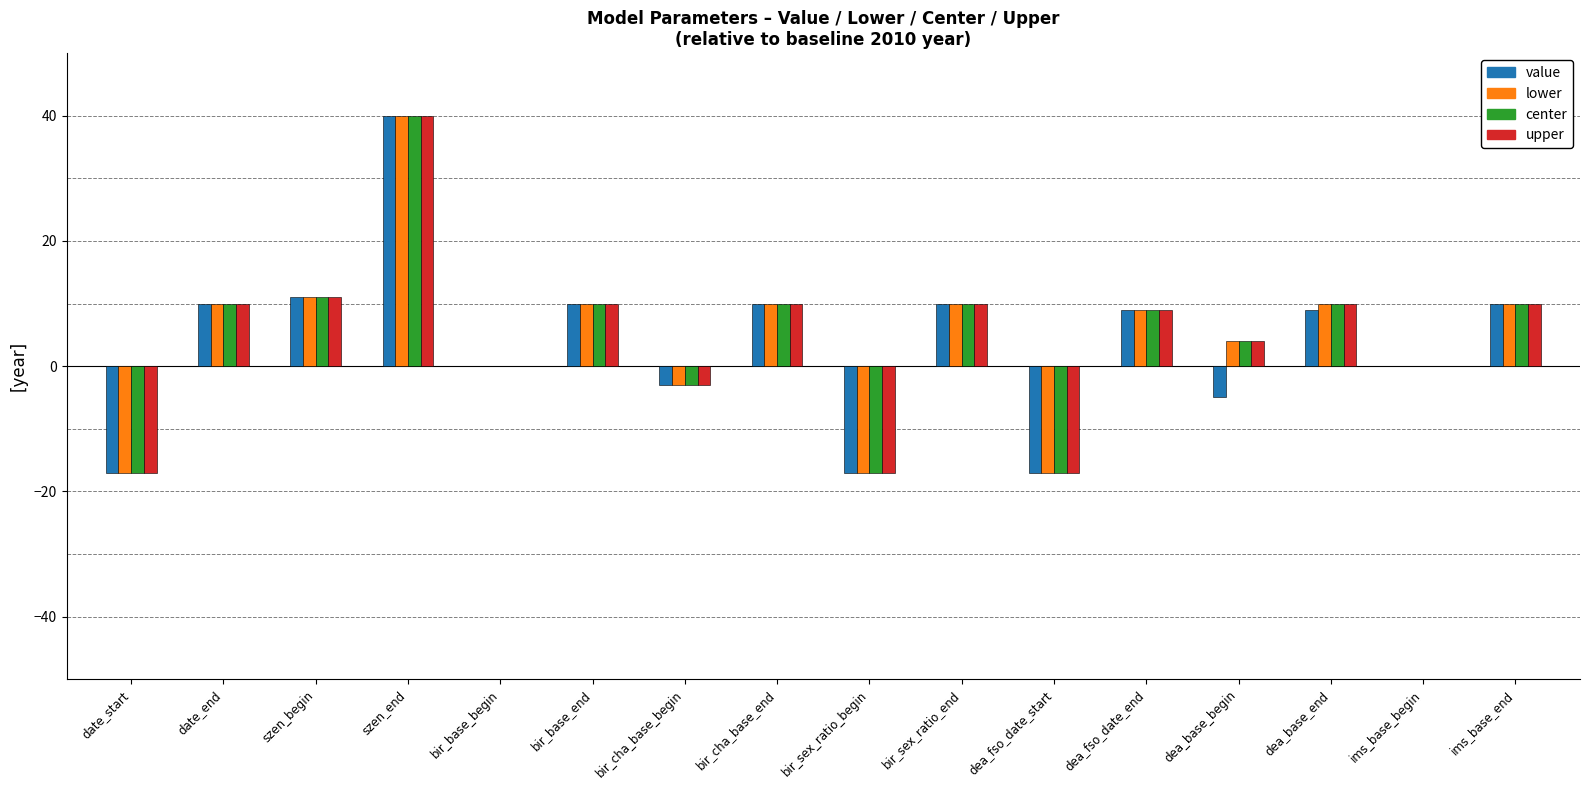

At which label does value first exceed 9?

date_end